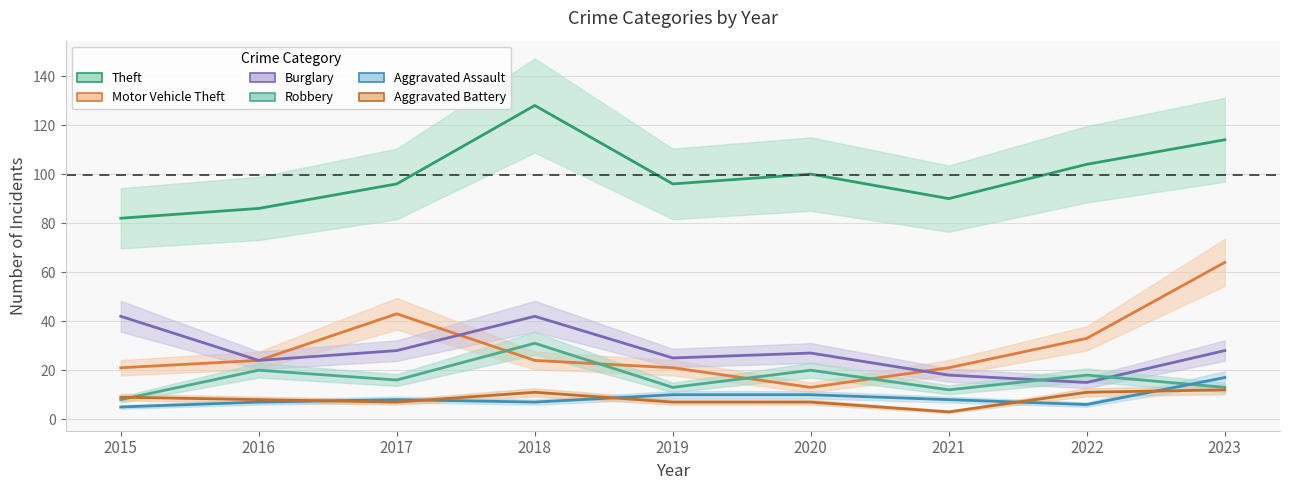

At which category does the chart reach its peak across all series?

2018